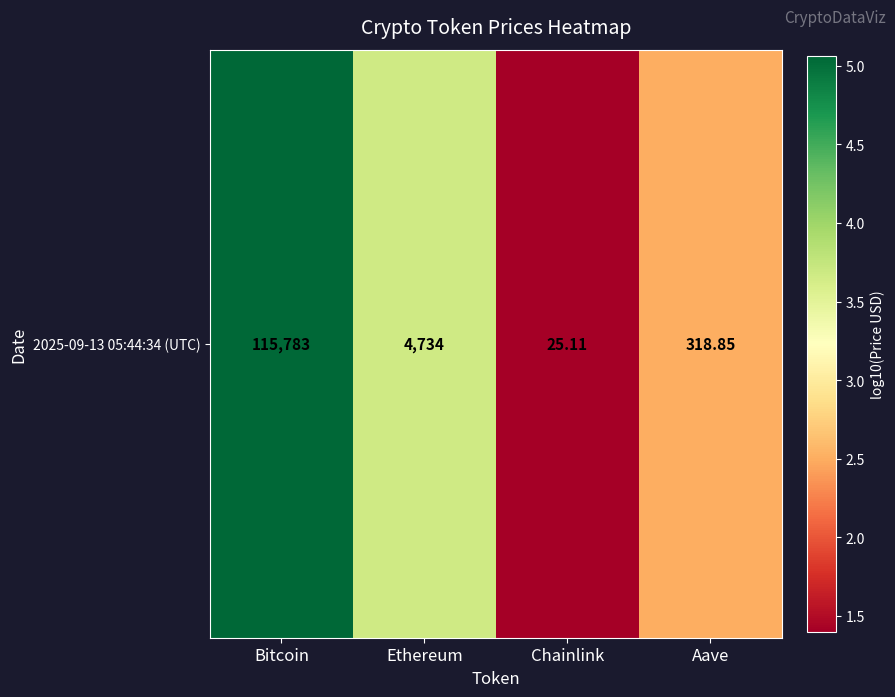

Rank the categories by value from lowest to highest.

Chainlink, Aave, Ethereum, Bitcoin